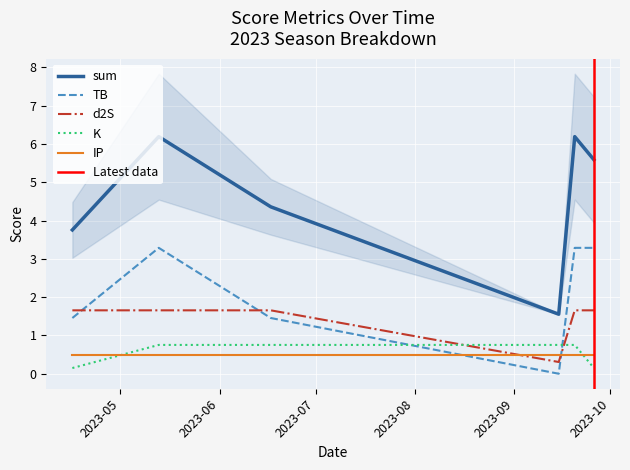

At which label does sum first exceed 5?

2023-05-13